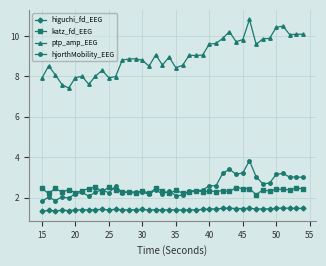

What is the value of the ptp_amp_EEG point at the 10th from the left?

8.3